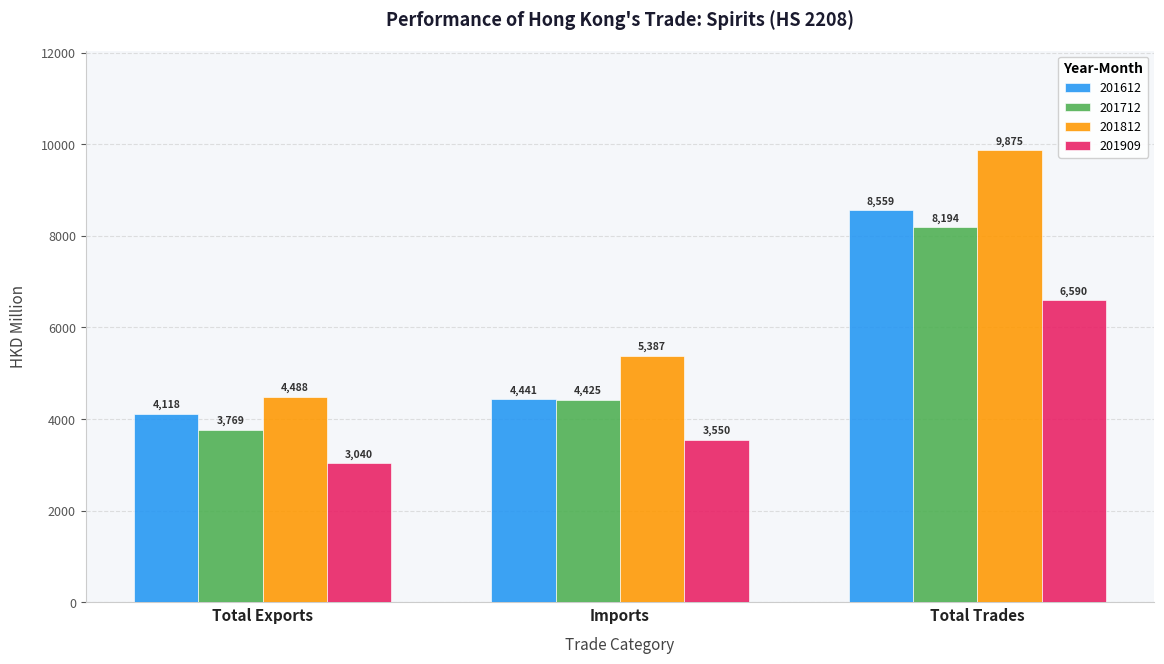

Are the bars horizontal?

No